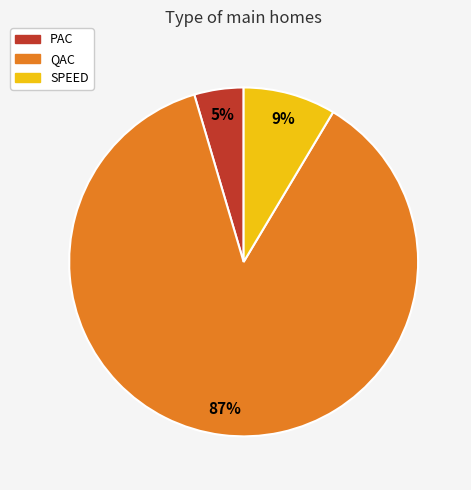

Do PAC and SPEED together represent more than half of the pie?

No